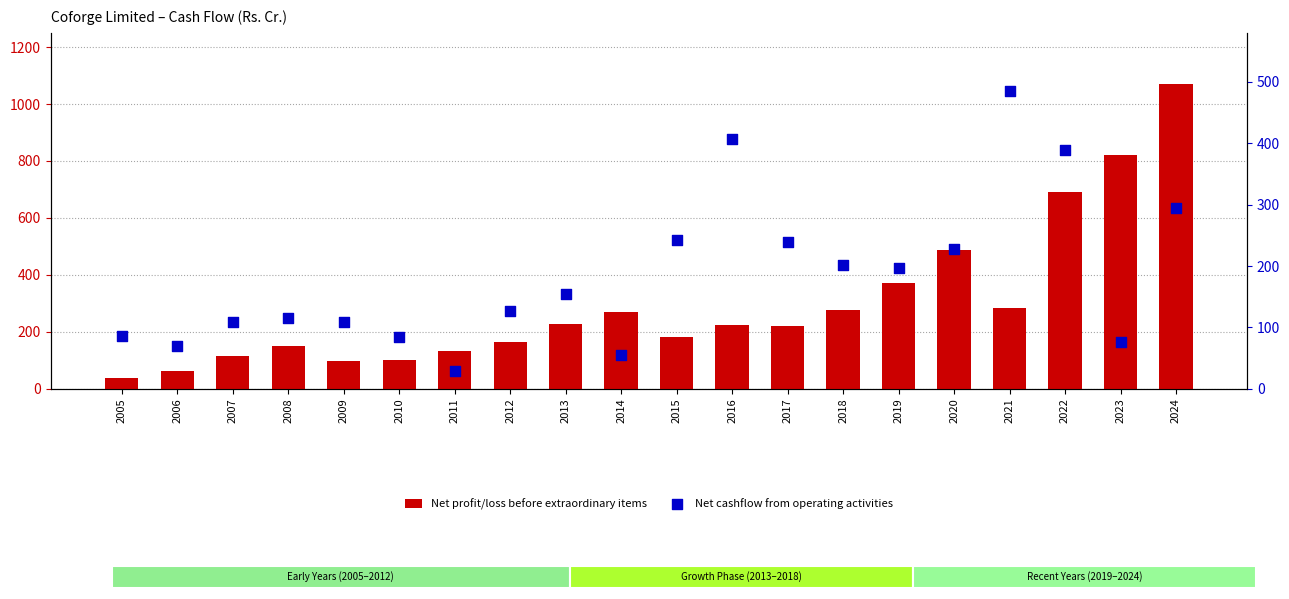

Which series has the largest total across all categories?

Net profit/loss before extraordinary items